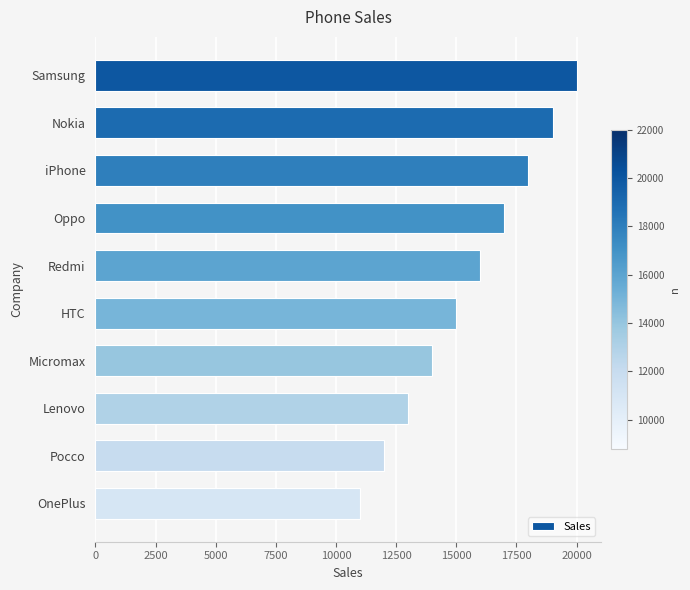

The chart shows a value of 23180 at Lenovo. True or false?

False